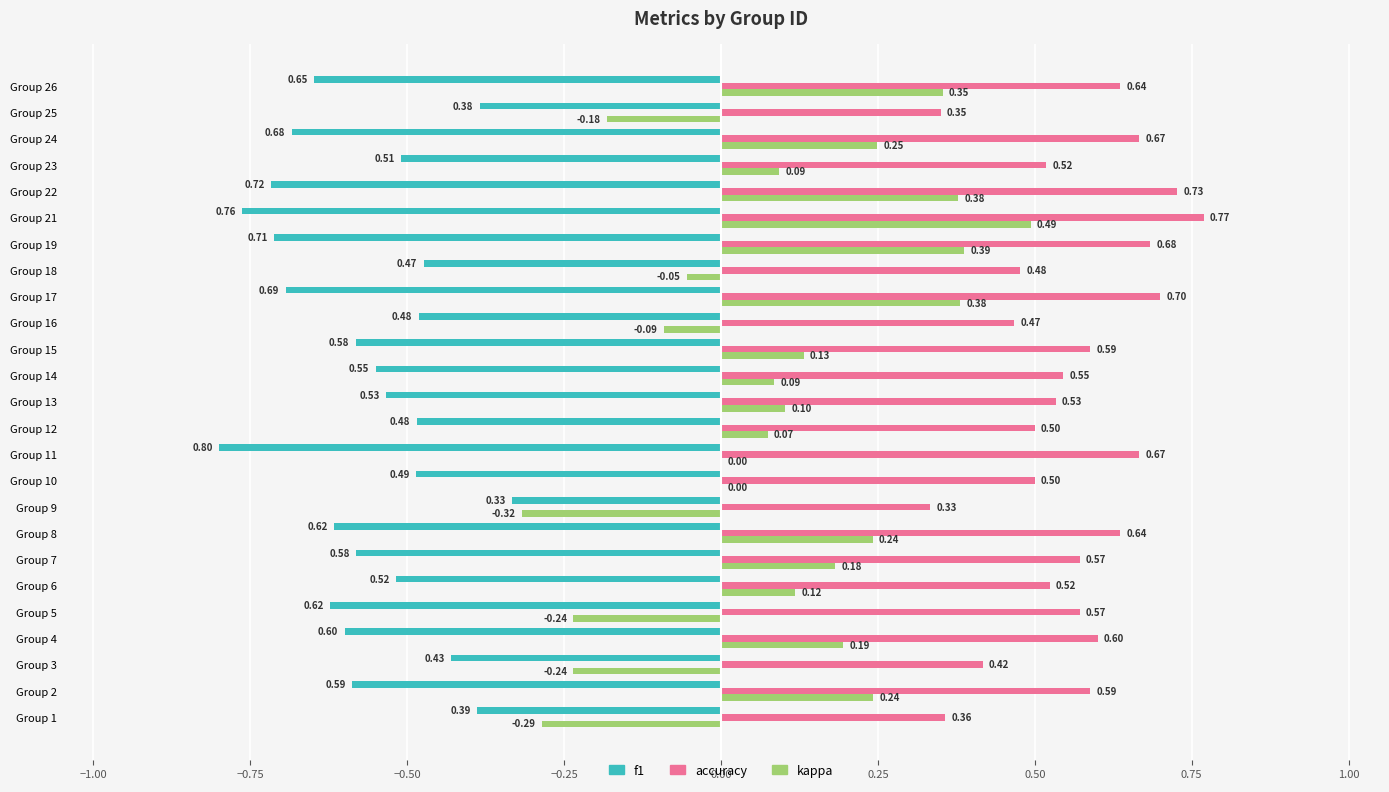

What is the sum of all accuracy values?

13.9